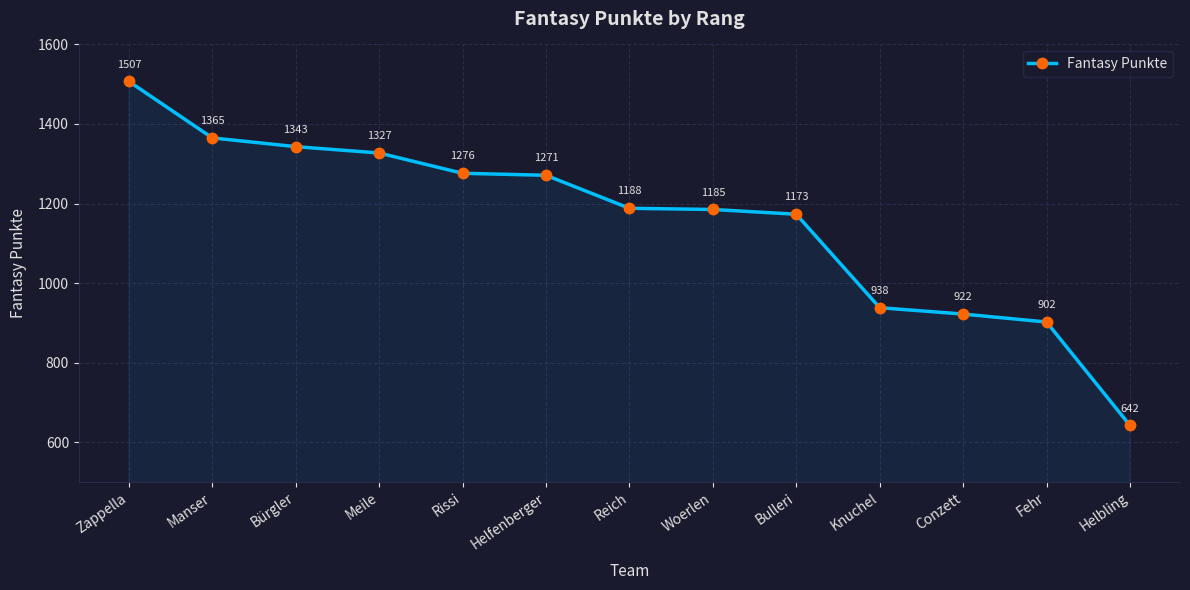

Reading left to right, extract all data points from this chart.

Zappella=1507	Manser=1365	Bürgler=1343	Meile=1327	Rissi=1276	Helfenberger=1271	Reich=1188	Woerlen=1185	Bulleri=1173	Knuchel=938	Conzett=922	Fehr=902	Helbling=642